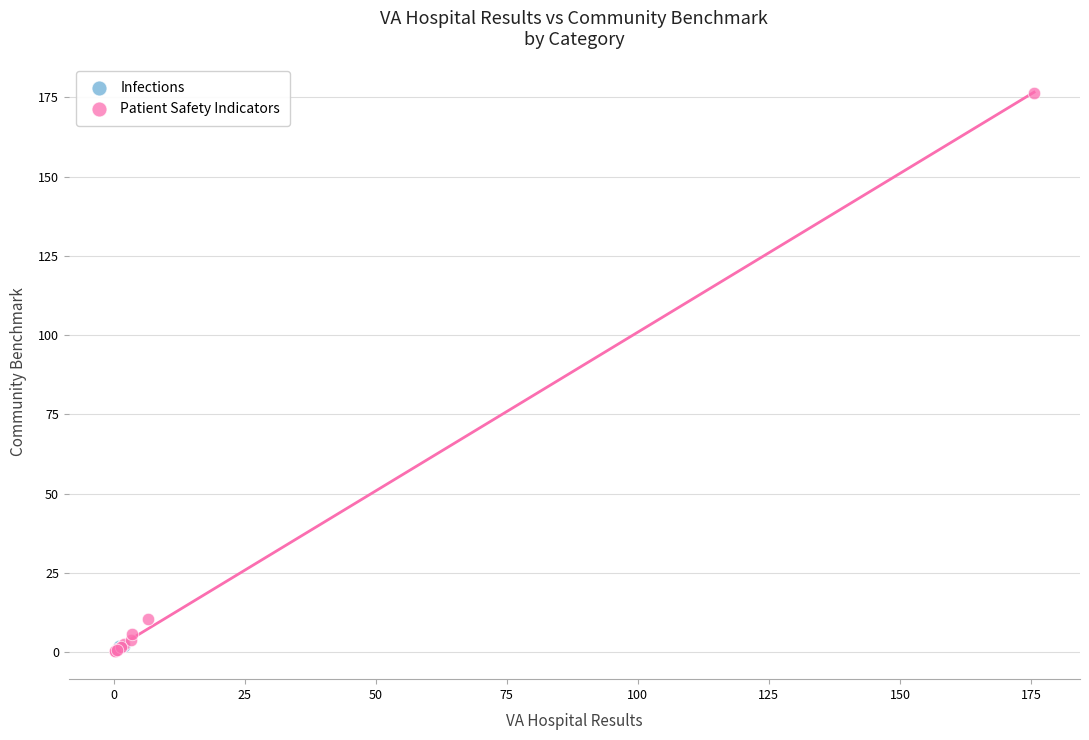

What are all the series names shown in the legend?

Infections, Patient Safety Indicators